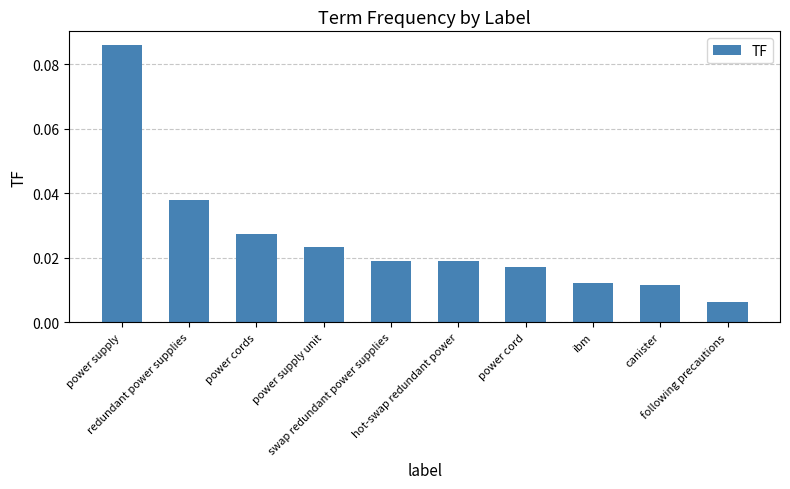

List the labels in order of value, largest first.

power supply, redundant power supplies, power cords, power supply unit, swap redundant power supplies, hot-swap redundant power, power cord, ibm, canister, following precautions